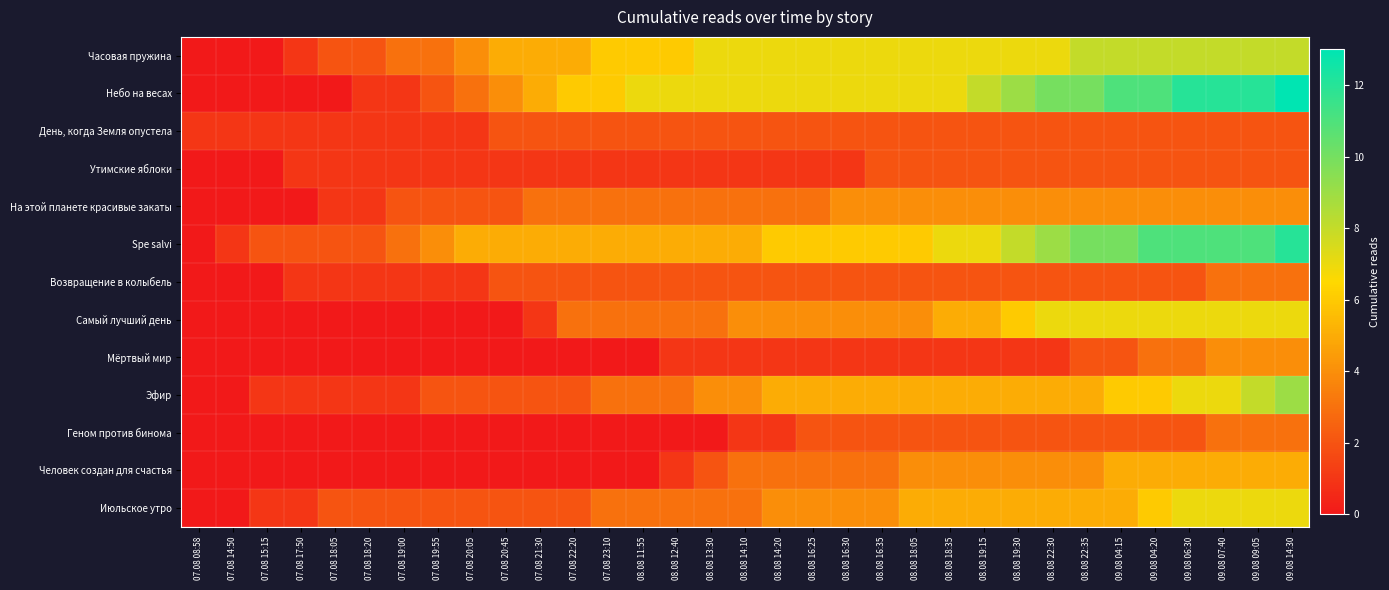

Which series has the largest total across all categories?

Небо на весах